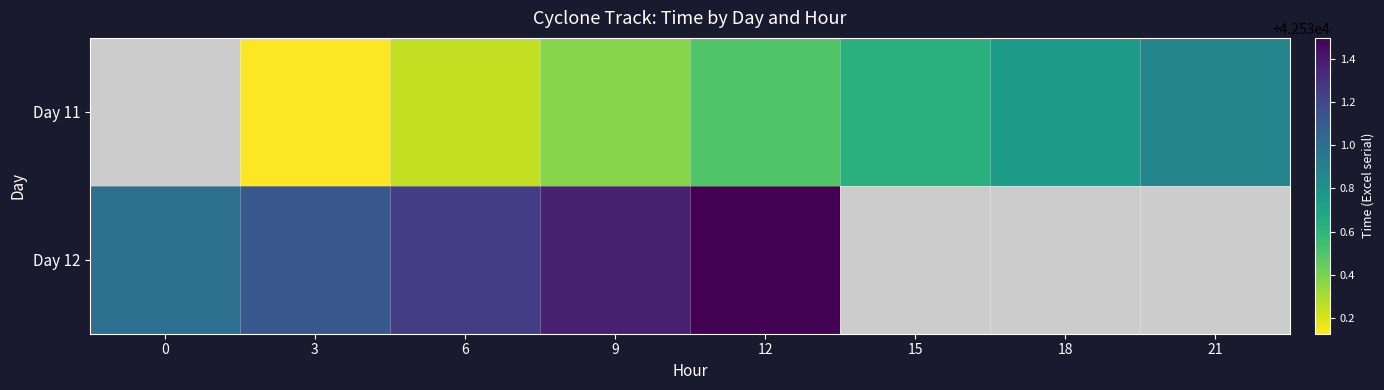

True or false: Day 12 has a value of 42531.0 at 0.

True